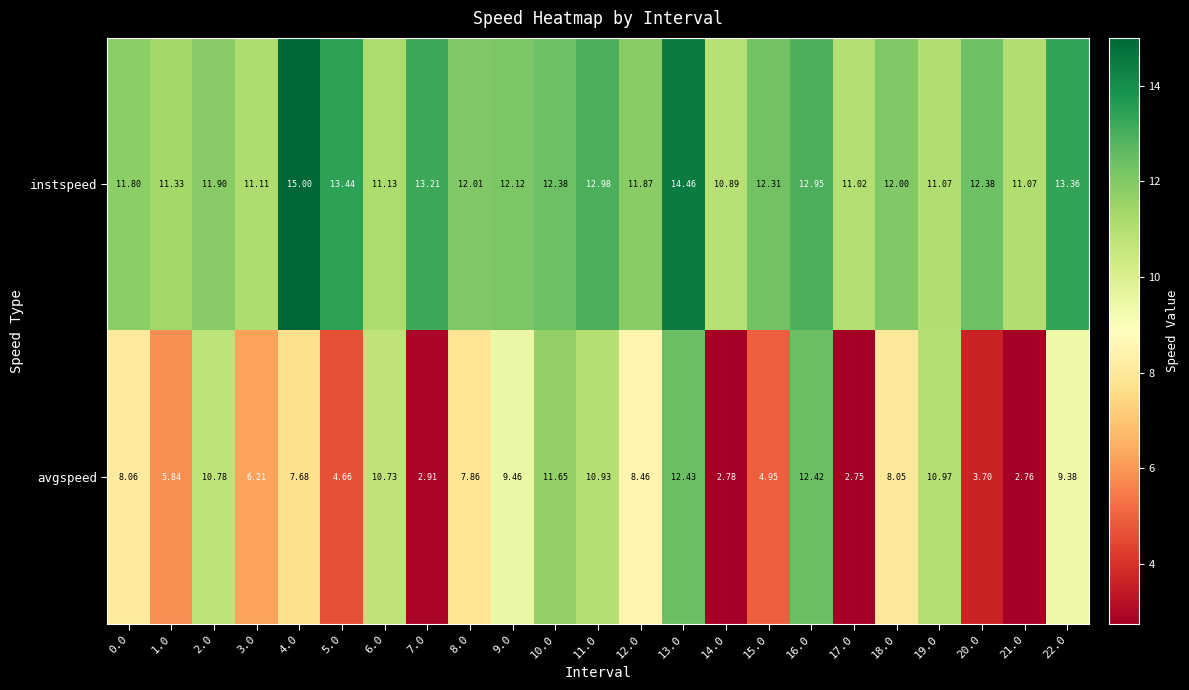

At which category is the sum across all series the highest?

13.0